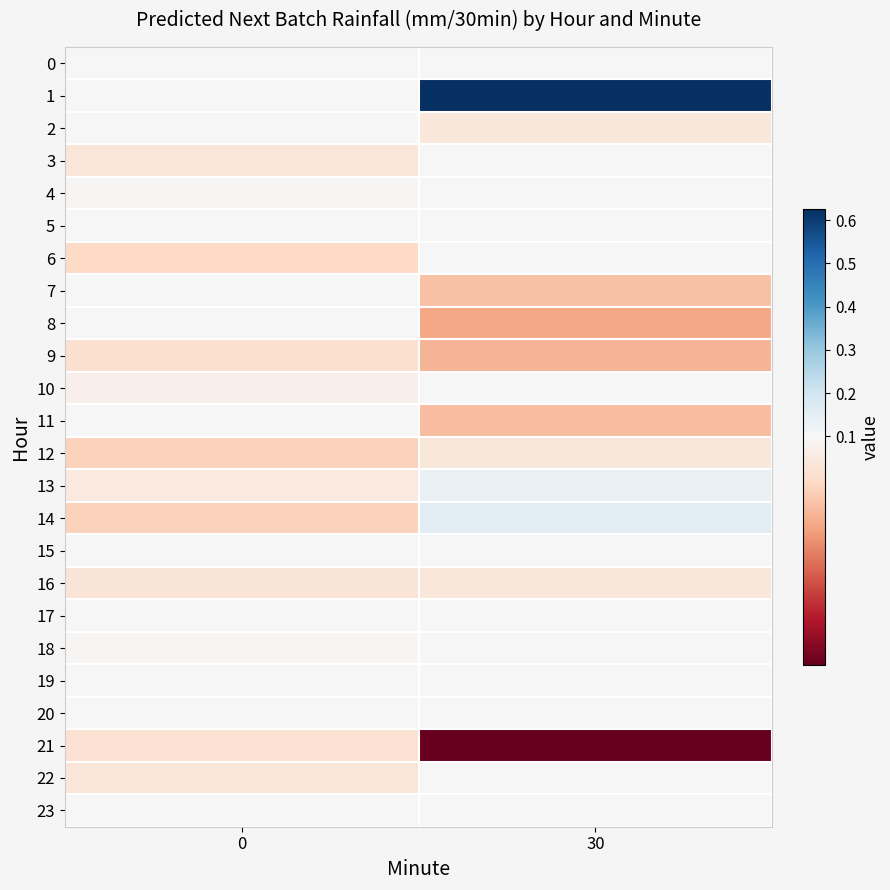

Which series has the widest spread of values?

1